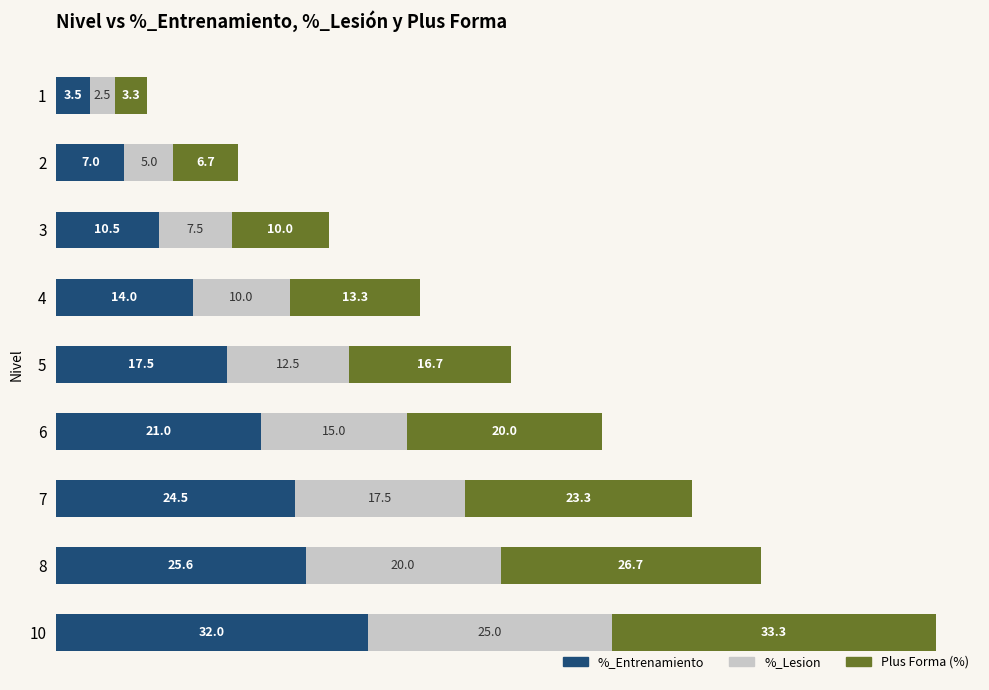

What is the difference between the maximum and minimum values in the %_Entrenamiento series?

28.5